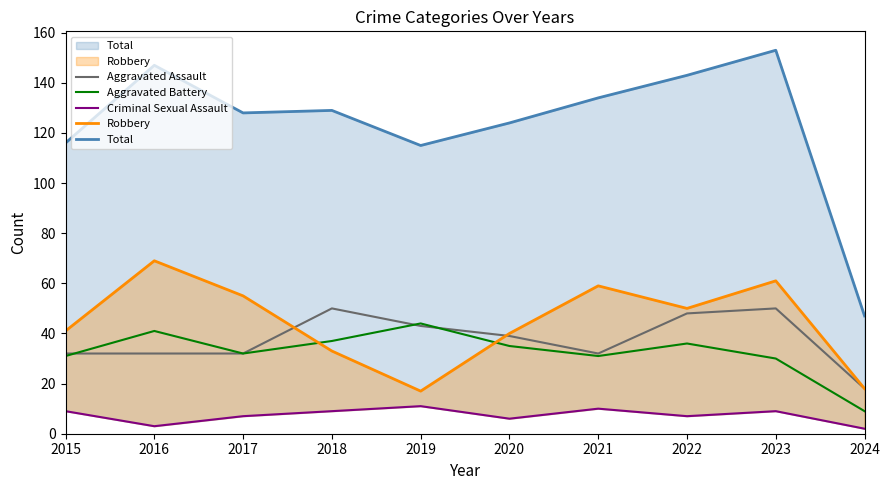

Reading right to left, transcribe all the data shown in this chart.

Aggravated Assault: 2024=18	2023=50	2022=48	2021=32	2020=39	2019=43	2018=50	2017=32	2016=32	2015=32
Aggravated Battery: 2024=9	2023=30	2022=36	2021=31	2020=35	2019=44	2018=37	2017=32	2016=41	2015=31
Criminal Sexual Assault: 2024=2	2023=9	2022=7	2021=10	2020=6	2019=11	2018=9	2017=7	2016=3	2015=9
Robbery: 2024=18	2023=61	2022=50	2021=59	2020=40	2019=17	2018=33	2017=55	2016=69	2015=41
Total: 2024=47	2023=153	2022=143	2021=134	2020=124	2019=115	2018=129	2017=128	2016=147	2015=116